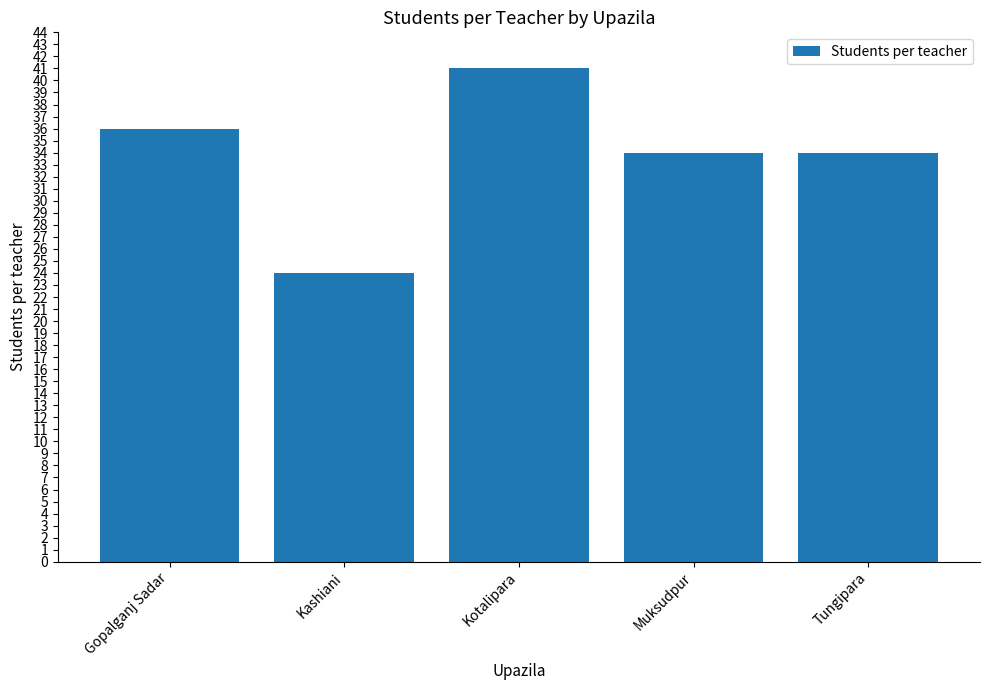

True or false: the data shows 34 at Muksudpur.

True